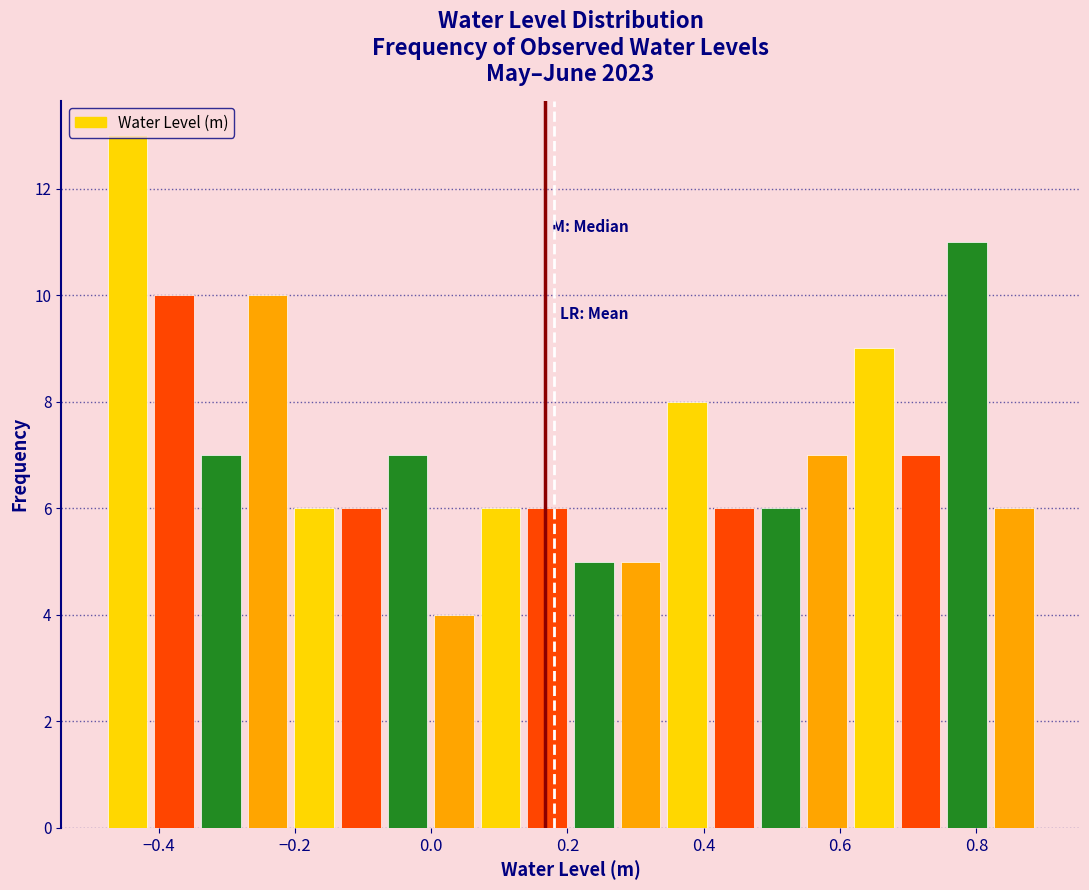

Around what value on the x-axis is the tallest bar? Give the approximate position of its centre, as read against the axis.

-0.44